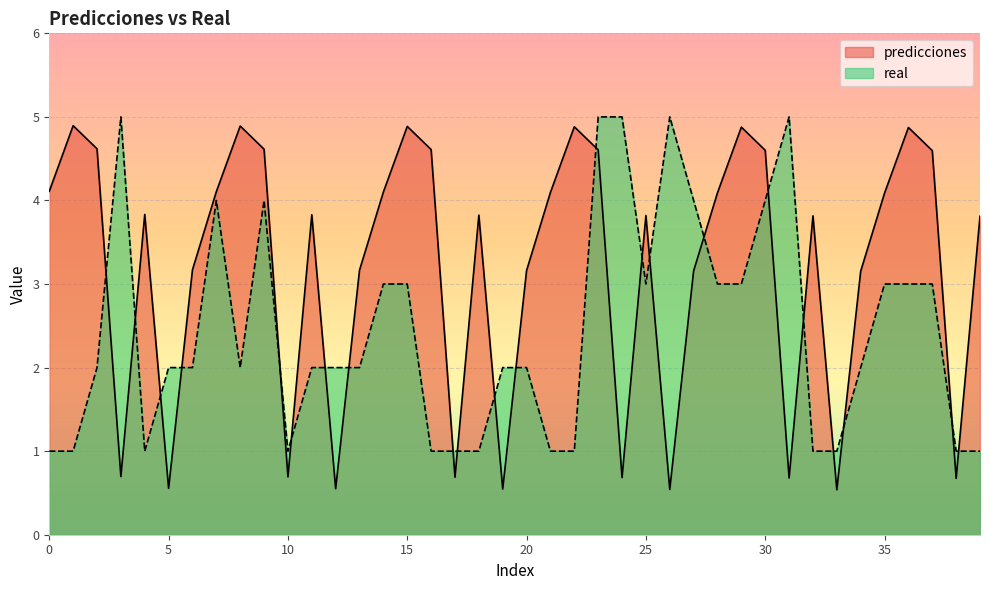

Between 3 and 8, which series saw the biggest shift?

predicciones